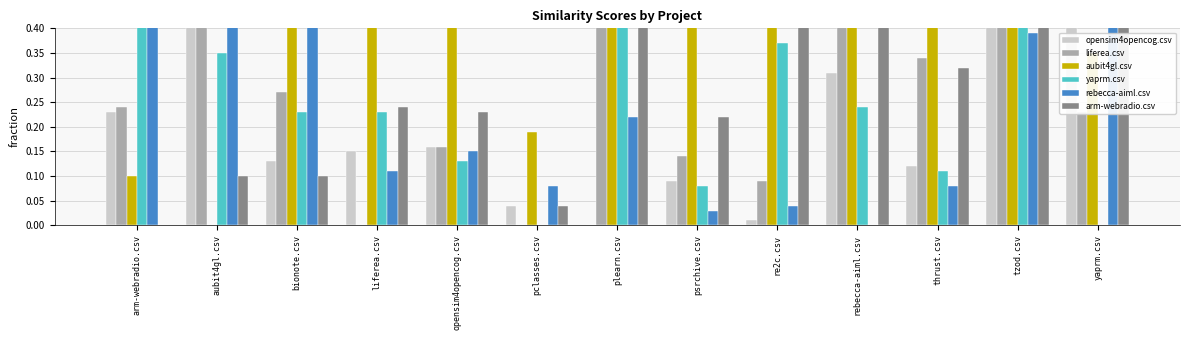

What is the greatest value displayed?

0.9